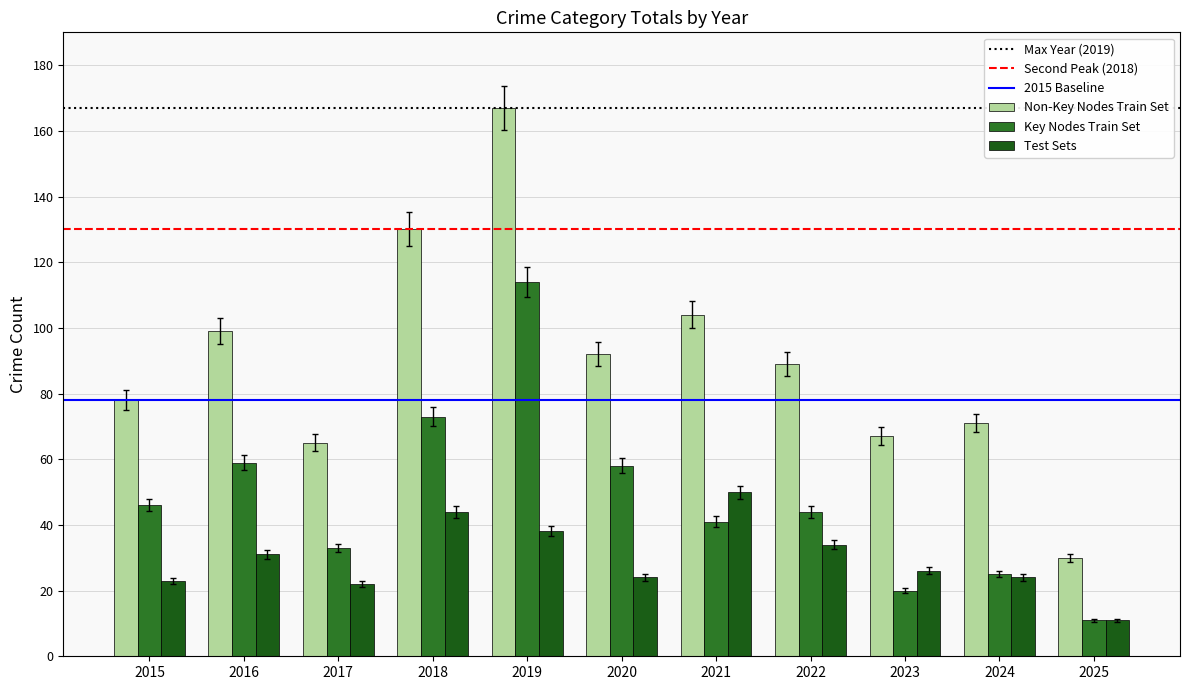

Between 2017 and 2016, which is larger?

2016